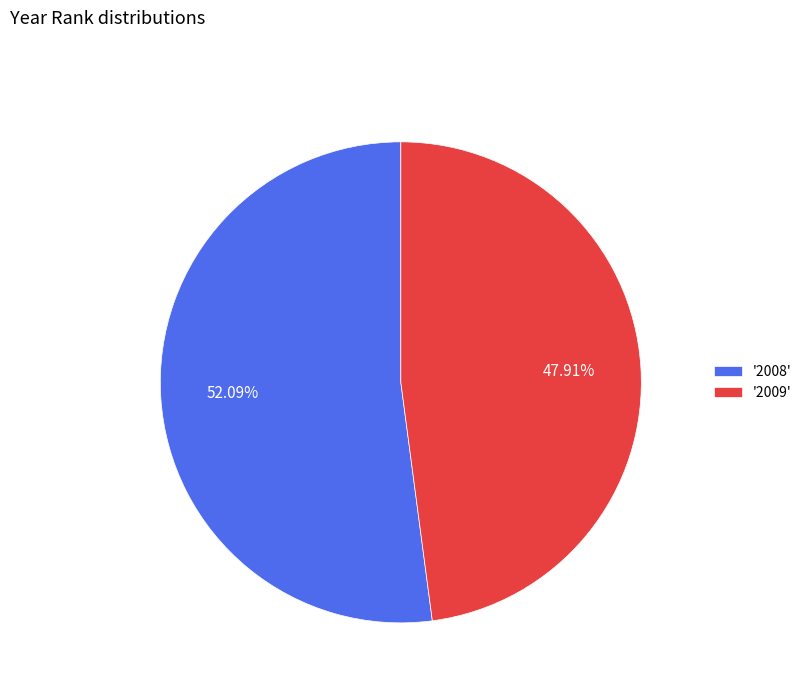

Is the sum of '2009' and '2008' greater than half?

Yes